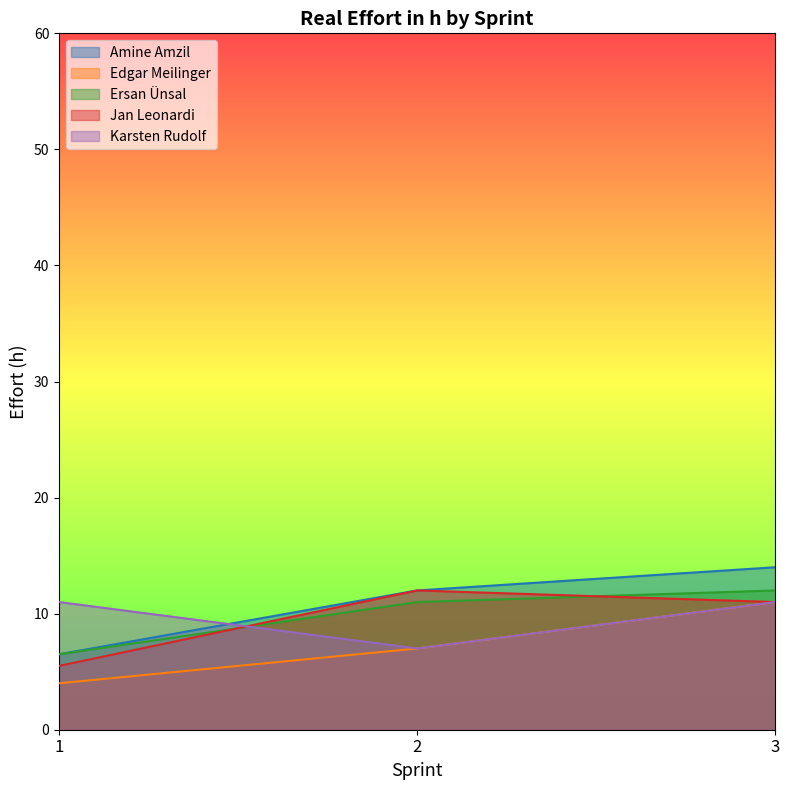

Which category has the lowest value in the Edgar Meilinger series?

1